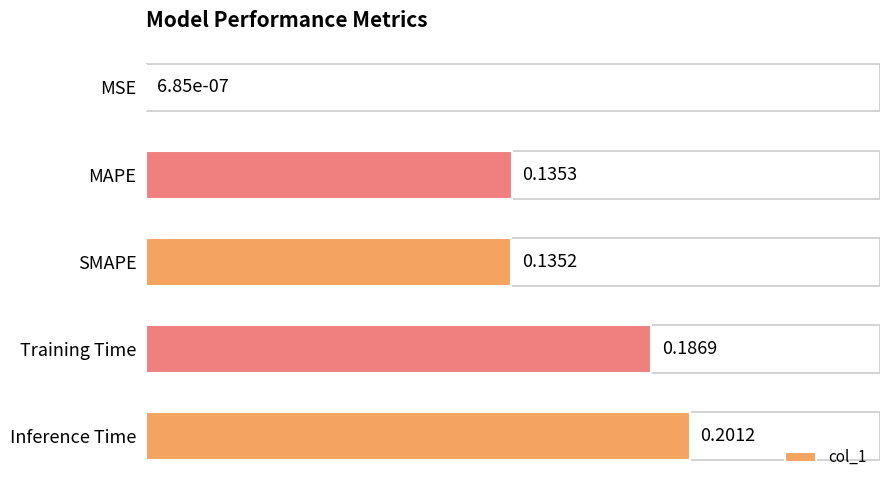

What is the sum of all values?

0.7